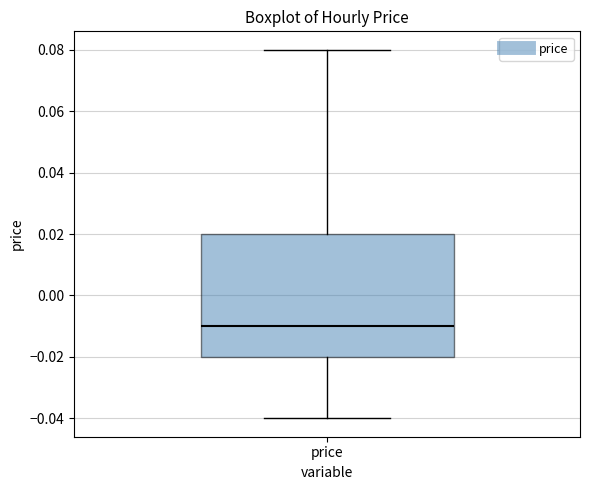

Where is the upper edge of the box for price on the y-axis? The values are not printed on the chart, so give them approximately, as read against the axis.

0.02